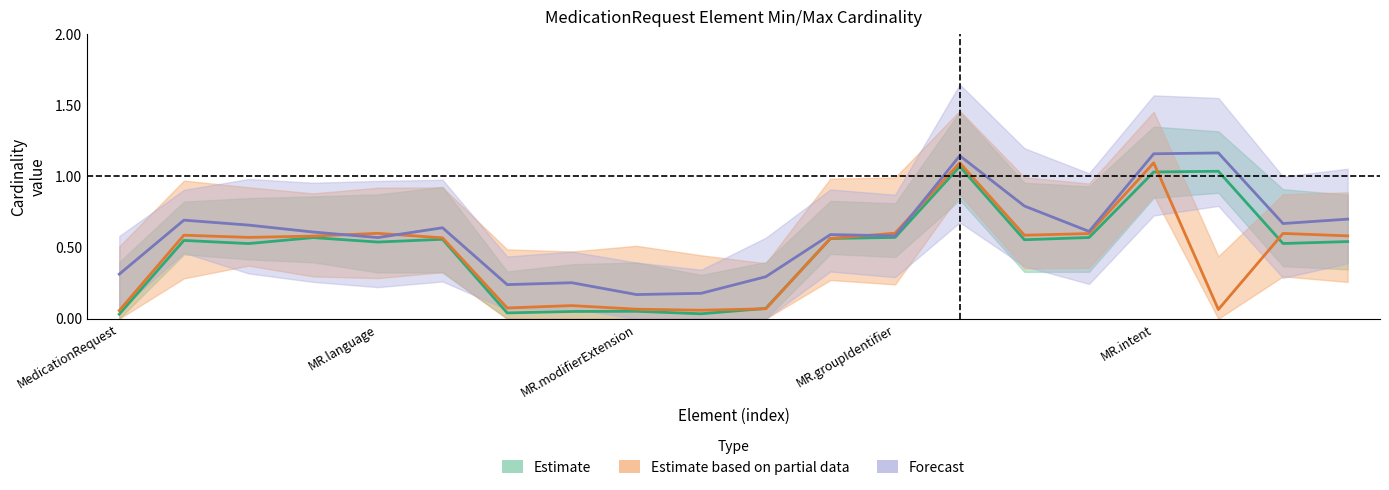

Which has a higher value, 18 or 6?

18